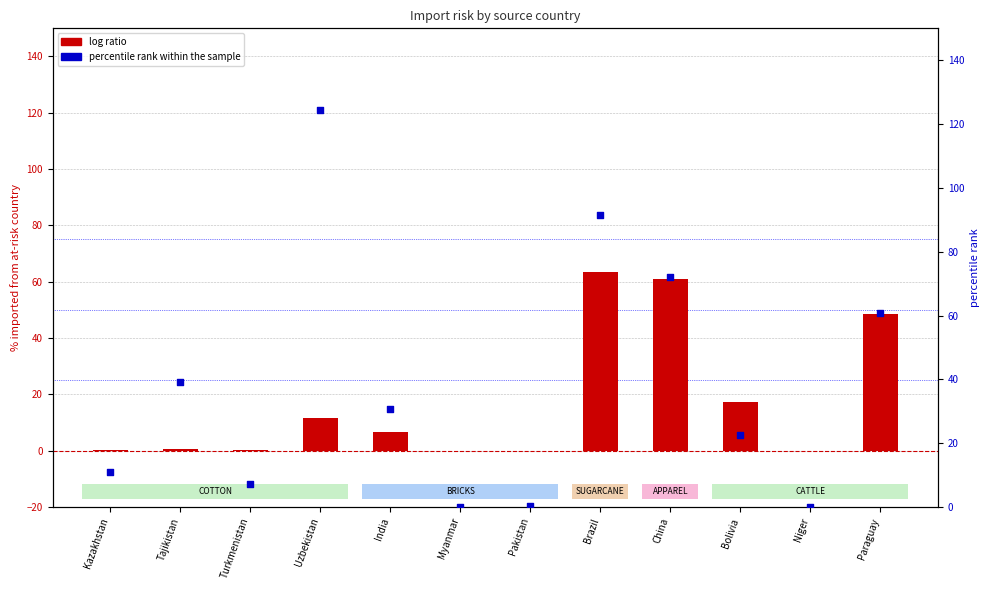

What is the total value across all series at China?

133.1